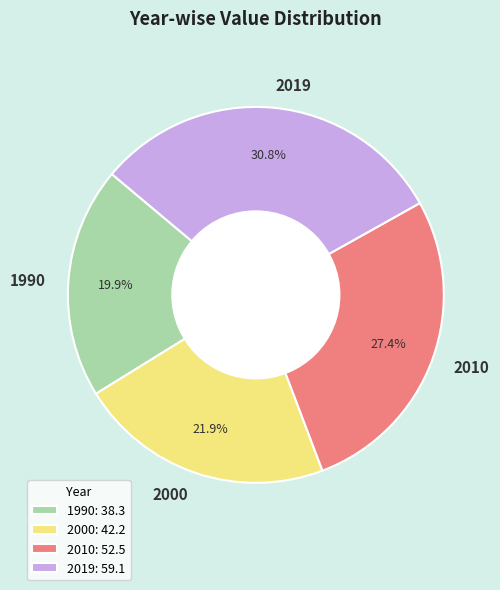

Rank the categories by value from lowest to highest.

1990, 2000, 2010, 2019